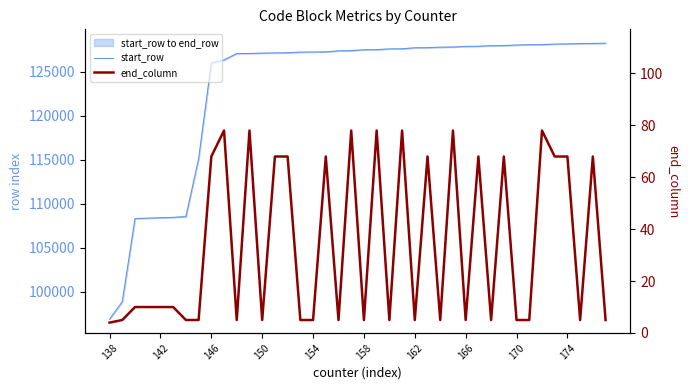

What is the smallest value displayed?

4